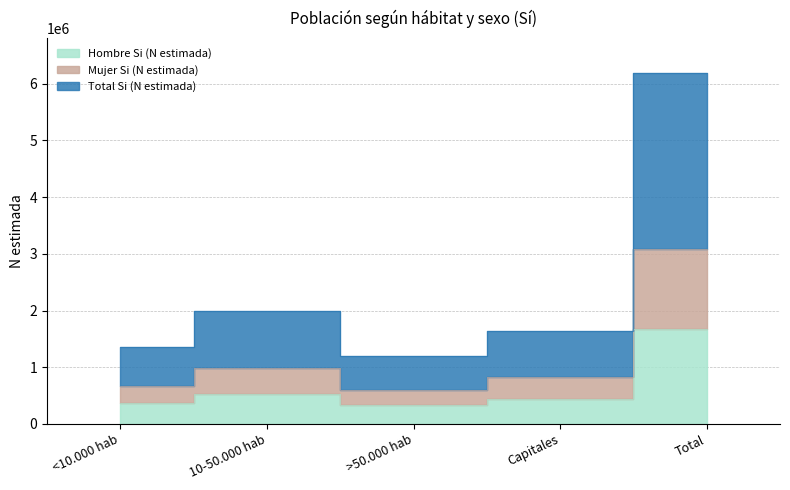

How many interior local valleys does the Mujer Si (N estimada) series have?

1